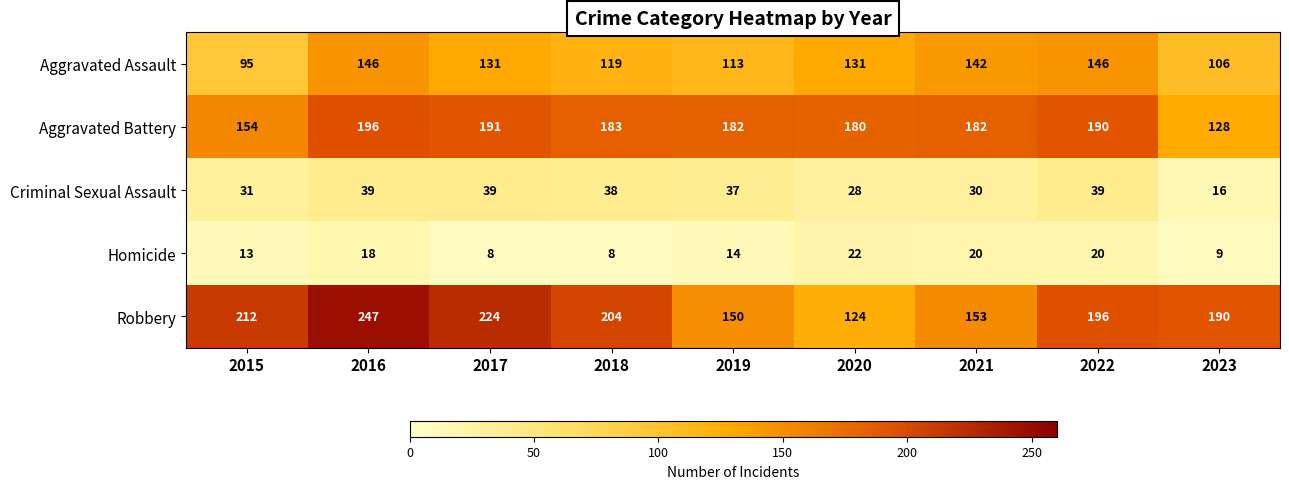

How many values in the Aggravated Assault series are below 131?

4